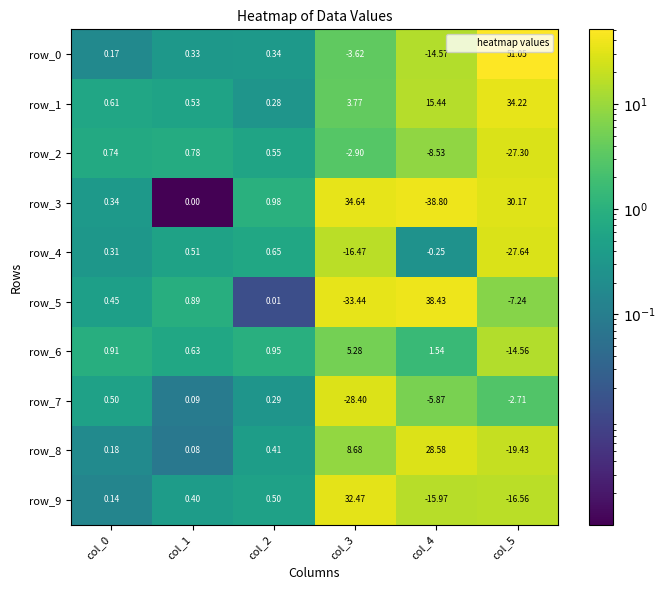

How many negative values does the row_5 series have?

2